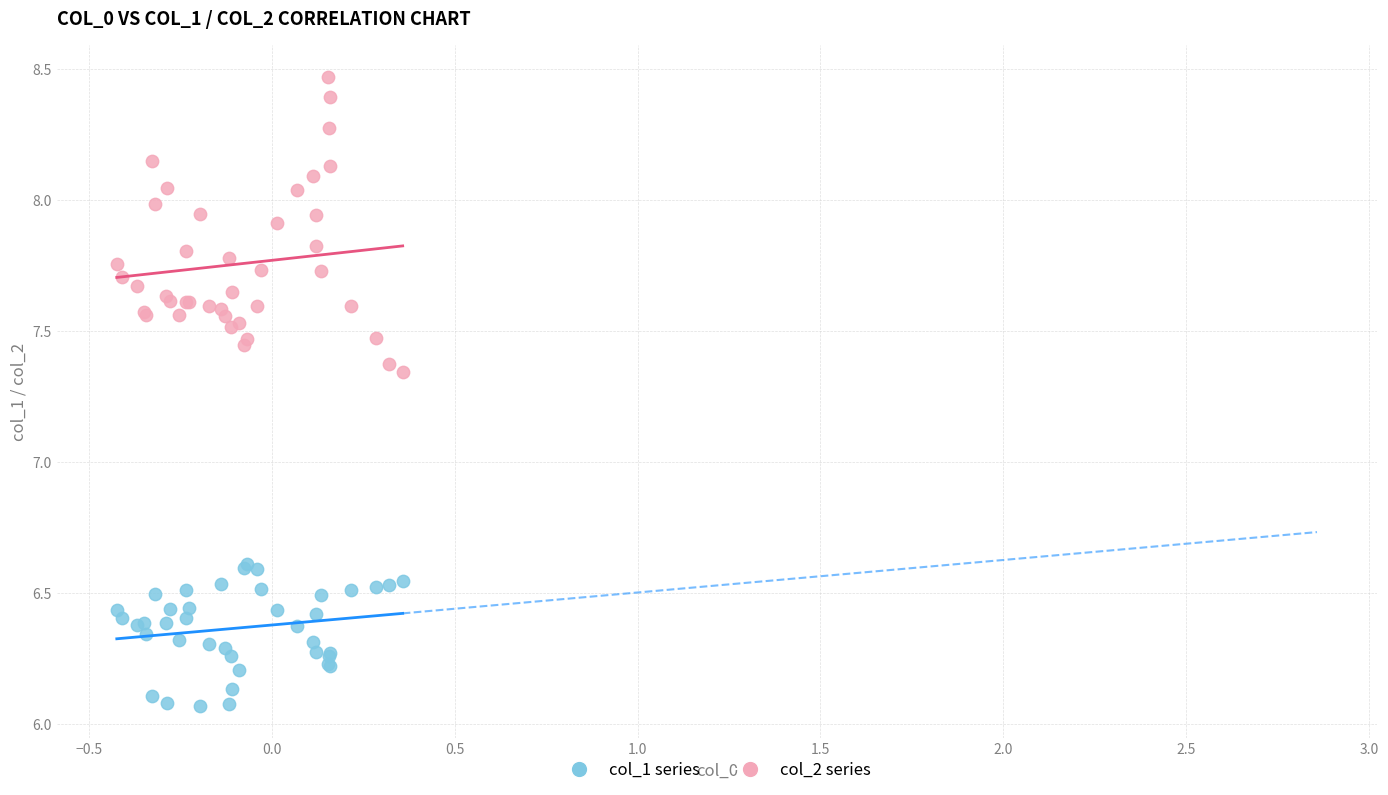

Which series has the largest Y range (max minus min)?

col_2 series